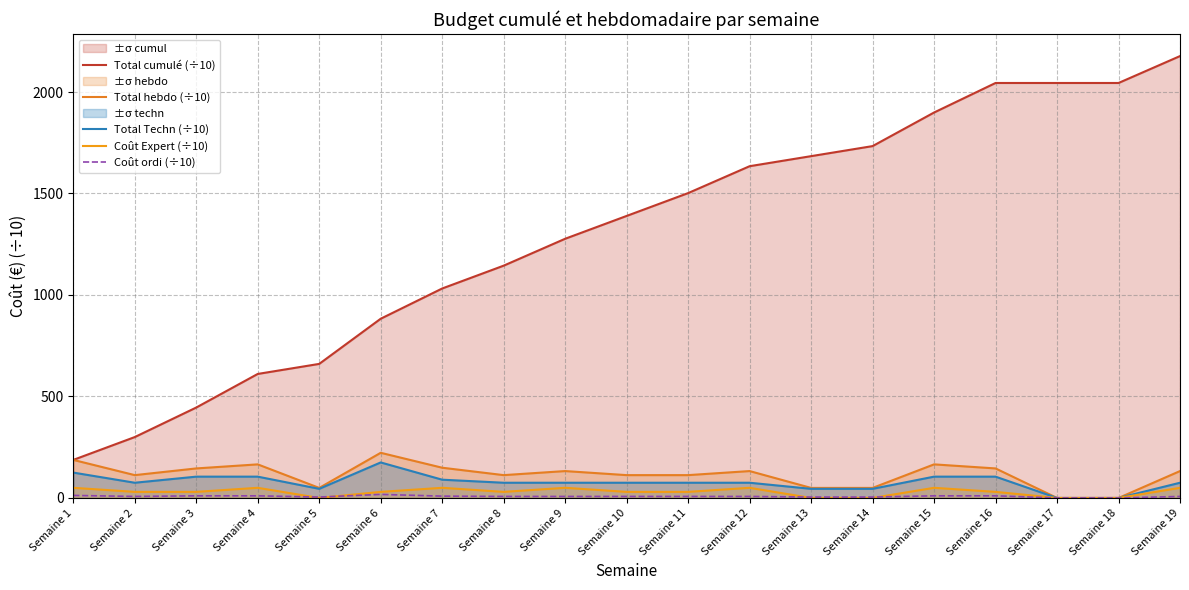

At how many categories does at least one series exceed 1314?

10